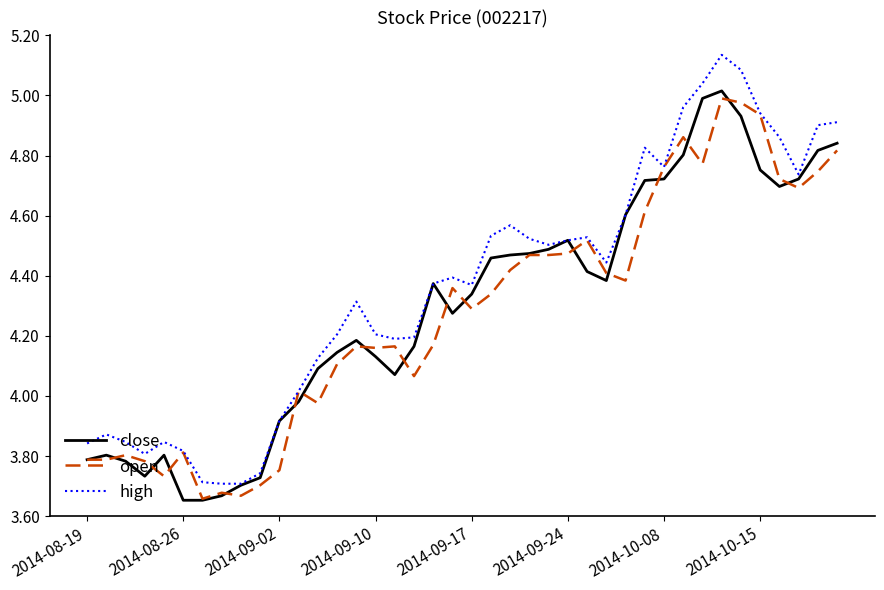

What is the sum of all open values?

171.0